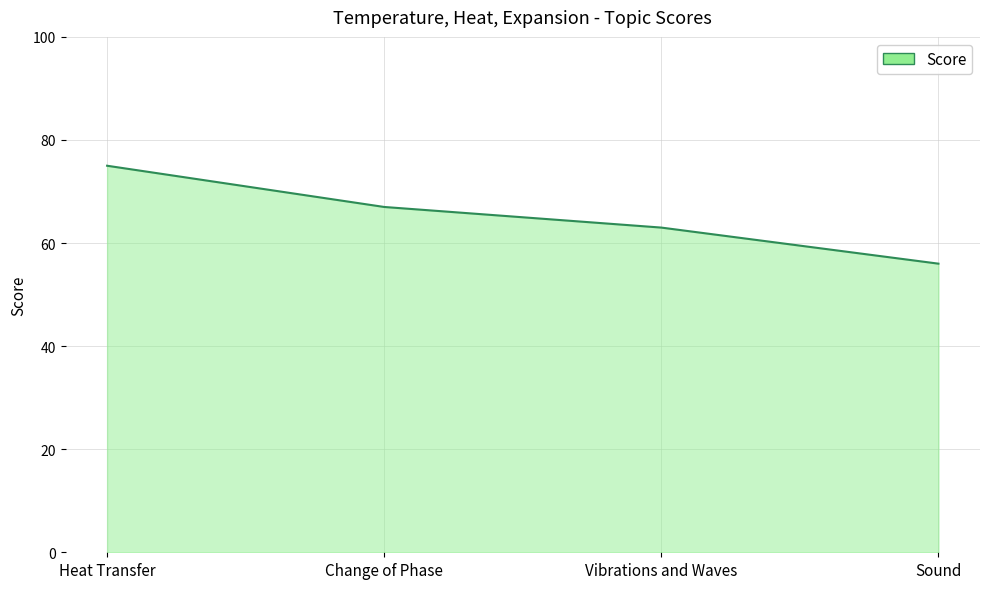

Rank the categories by value from lowest to highest.

Sound, Vibrations and Waves, Change of Phase, Heat Transfer